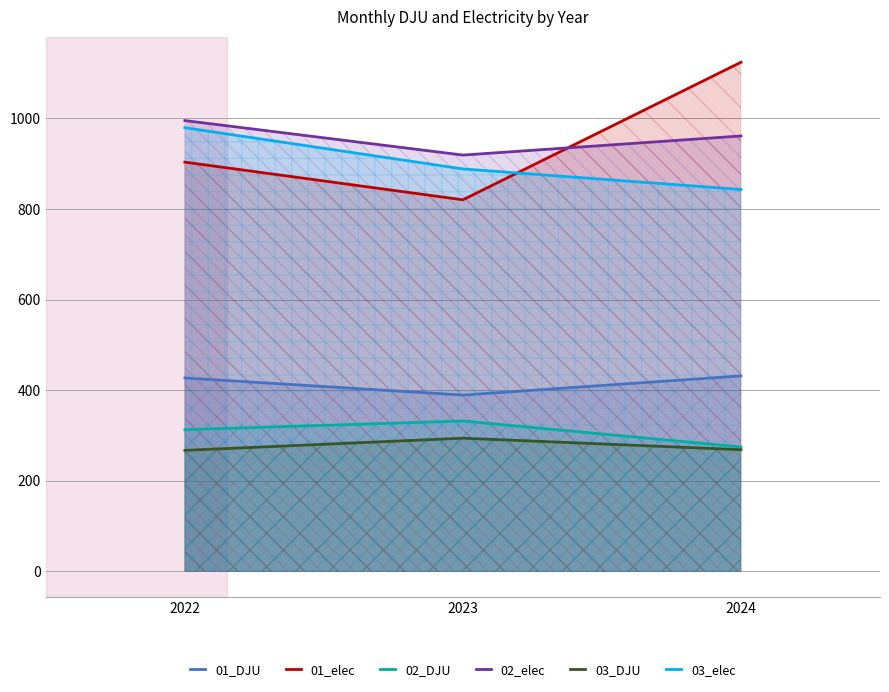

Which category has the highest value in the 02_elec series?

2022